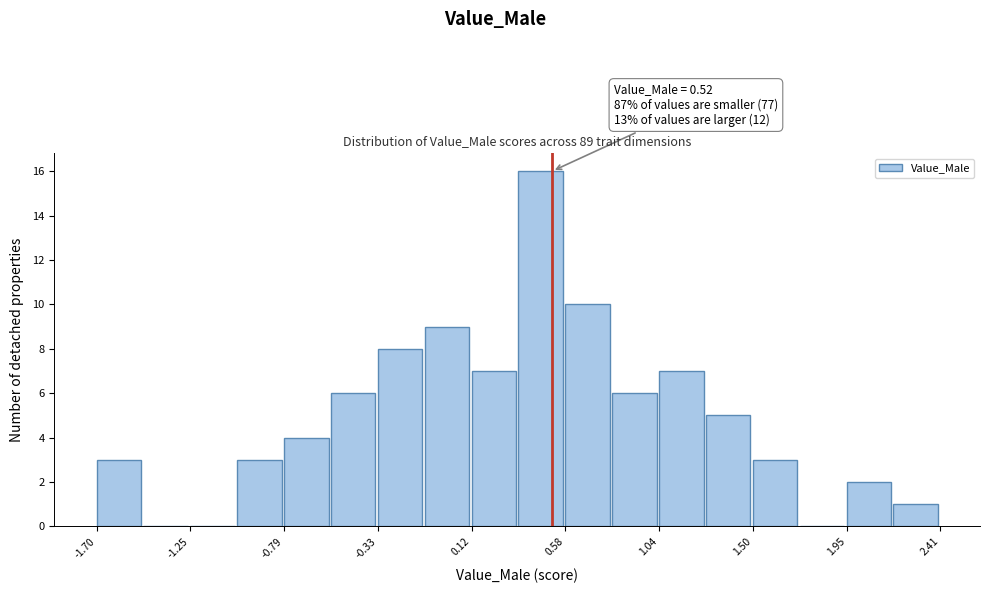

Which range on the x-axis has the tallest bar?

0.35 to 0.60